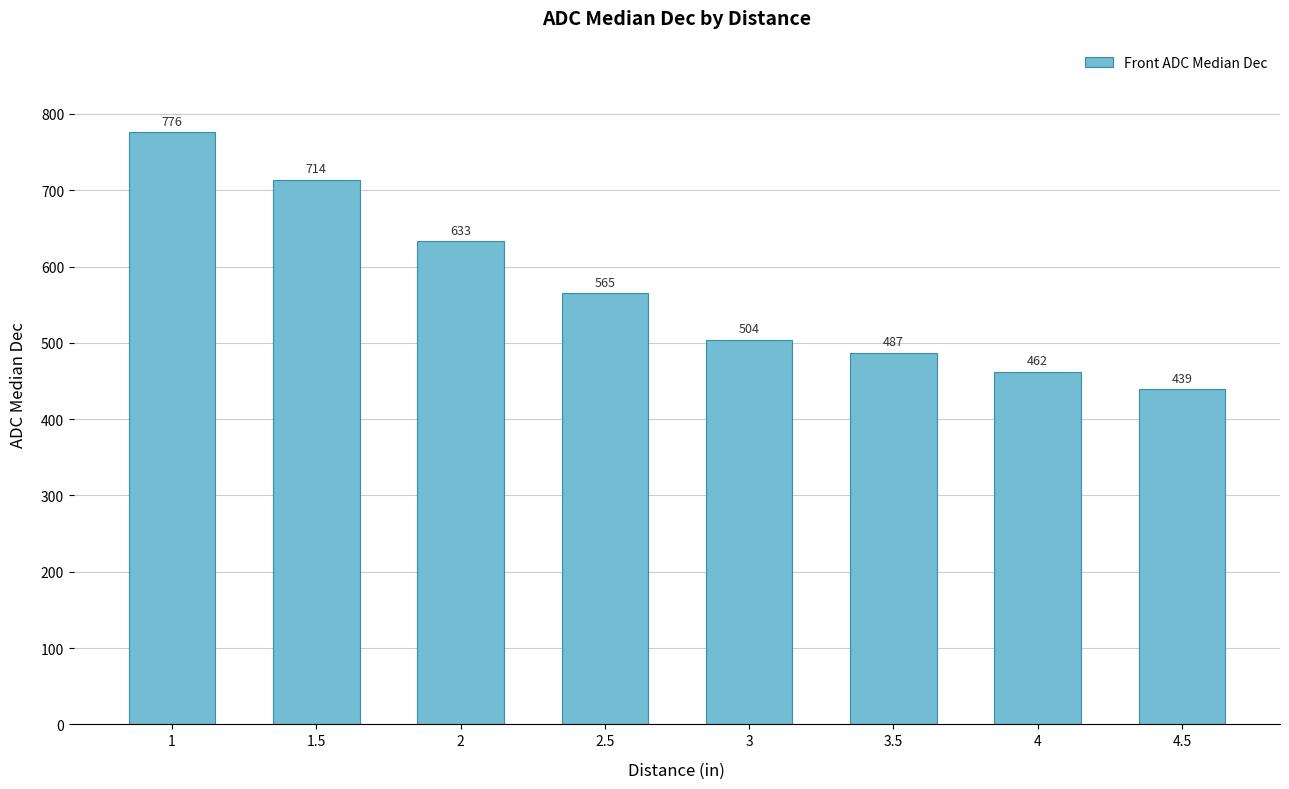

What is the difference between the second highest and second lowest values?

252